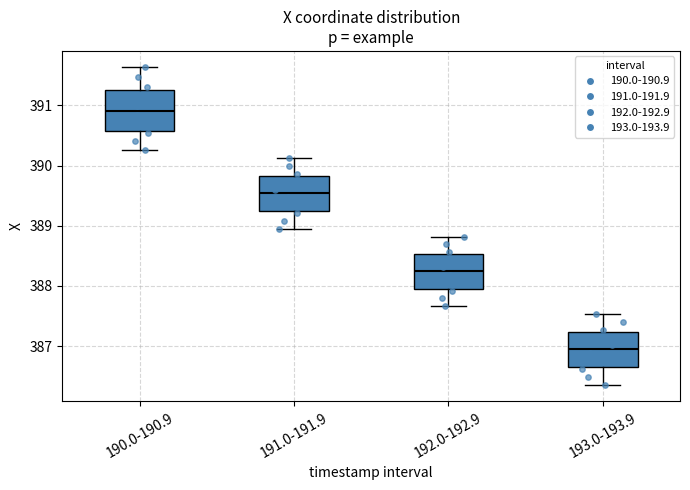

Reading left to right, read every box against the y-axis: the position of its median line, the range the box covers, and the ends of its whiskers. The values are not printed on the chart, so give them approximately, as read against the axis.

190.0-190.9: median 390.9, box 390.6 to 391.3, whiskers 390.3 to 391.6
191.0-191.9: median 389.5, box 389.2 to 389.8, whiskers 389.0 to 390.1
192.0-192.9: median 388.2, box 388.0 to 388.5, whiskers 387.7 to 388.8
193.0-193.9: median 386.9, box 386.6 to 387.2, whiskers 386.3 to 387.5